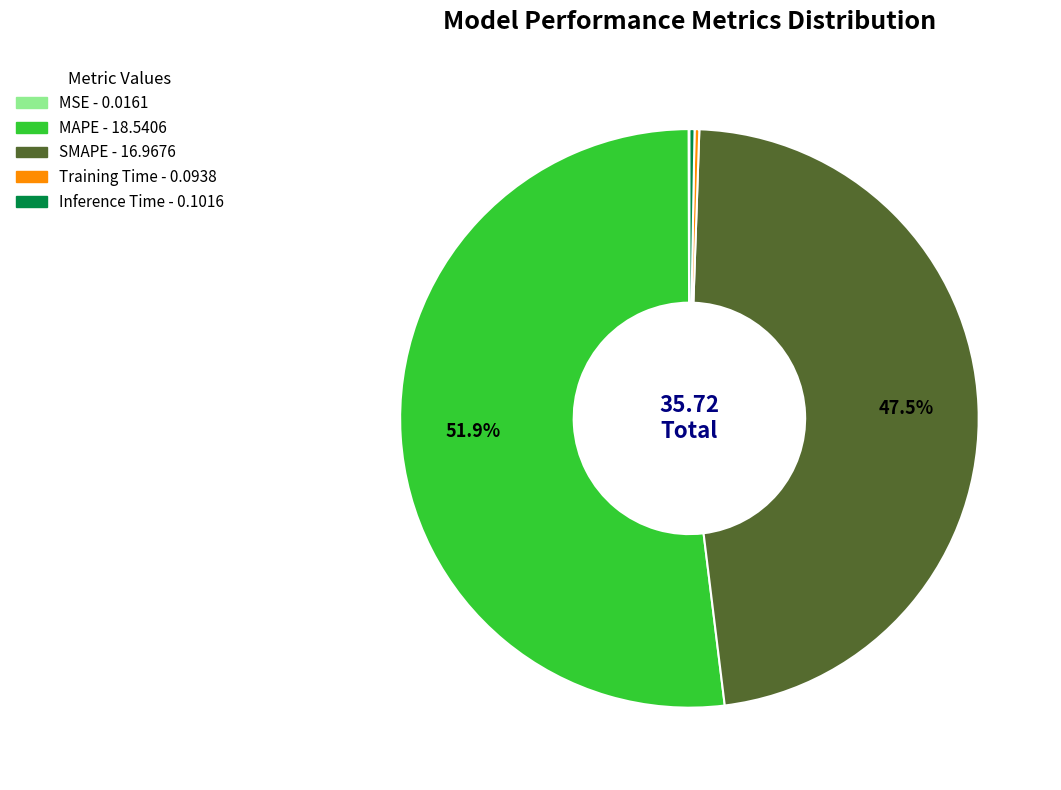

Which has a higher value, Inference Time or SMAPE?

SMAPE